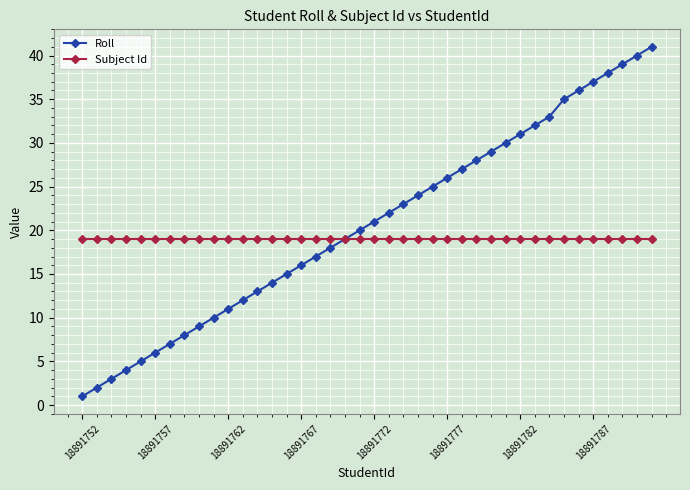

Which series has the widest spread of values?

Roll